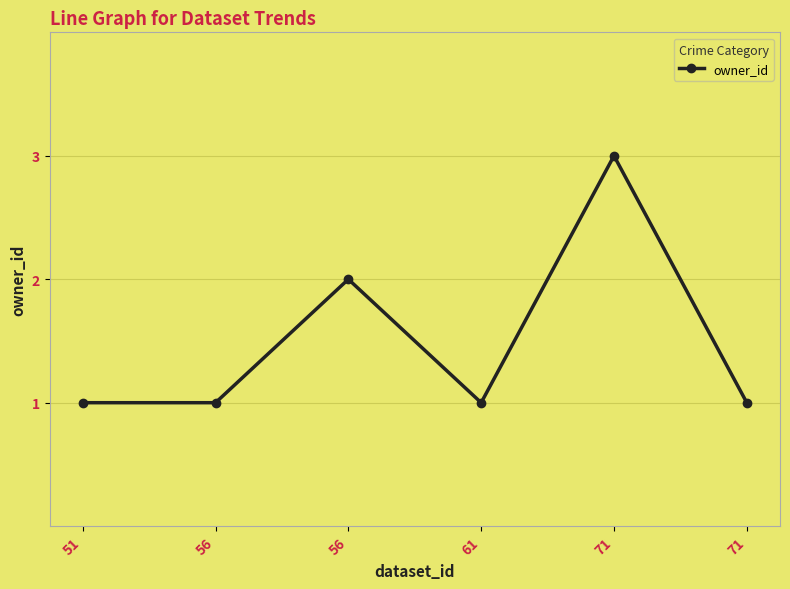

What is the change in value from 71 to 71?

-2